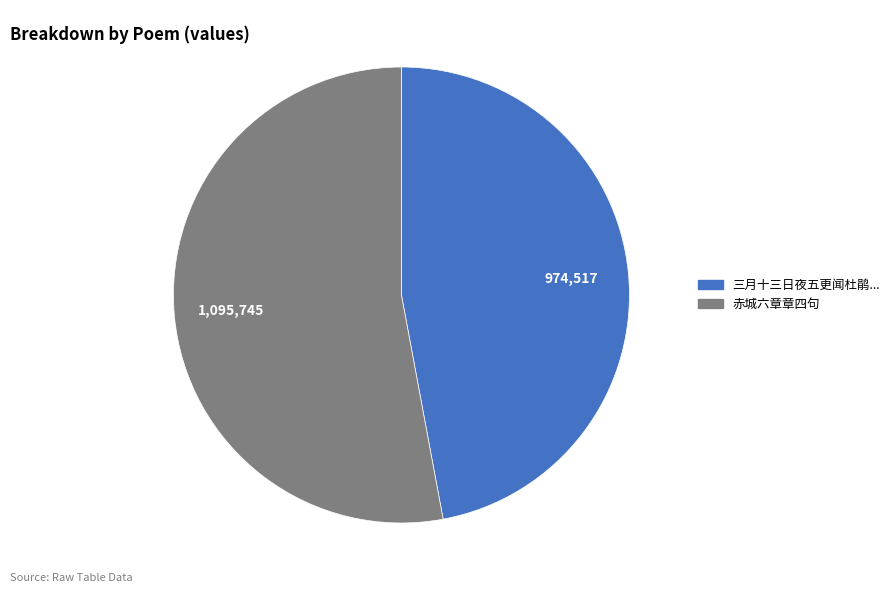

True or false: 赤城六章章四句 accounts for 53% of the total.

True